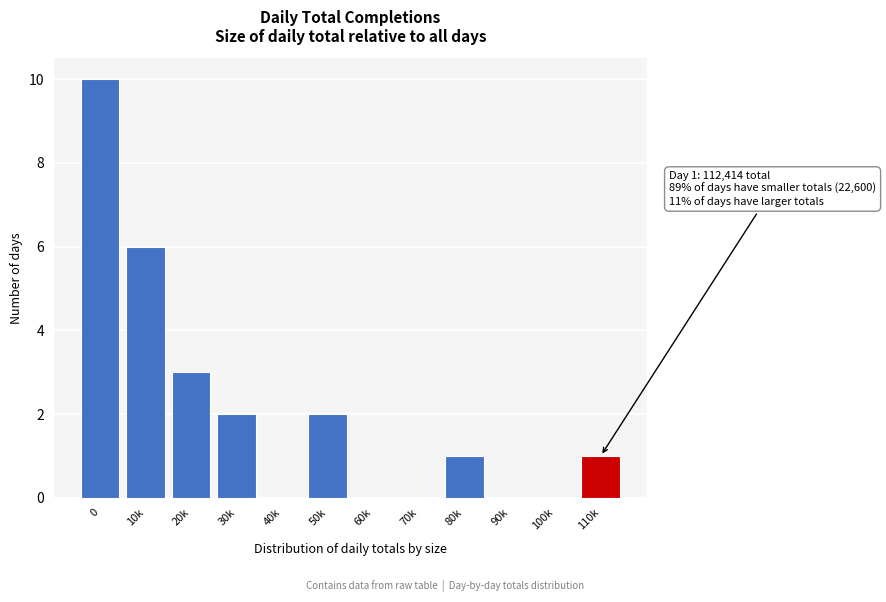

Reading right to left, list all the values displayed in this chart.

110k=1	100k=0	90k=0	80k=1	70k=0	60k=0	50k=2	40k=0	30k=2	20k=3	10k=6	0=10